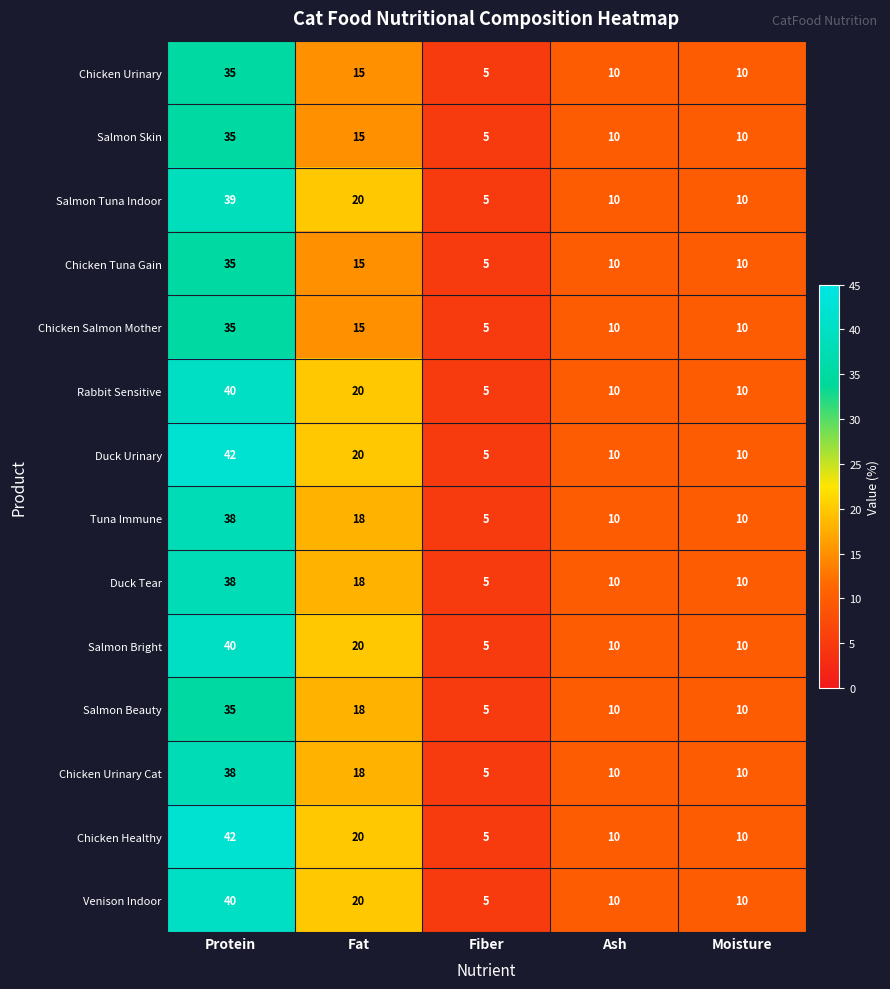

What is the total value across all series at Fat?

252